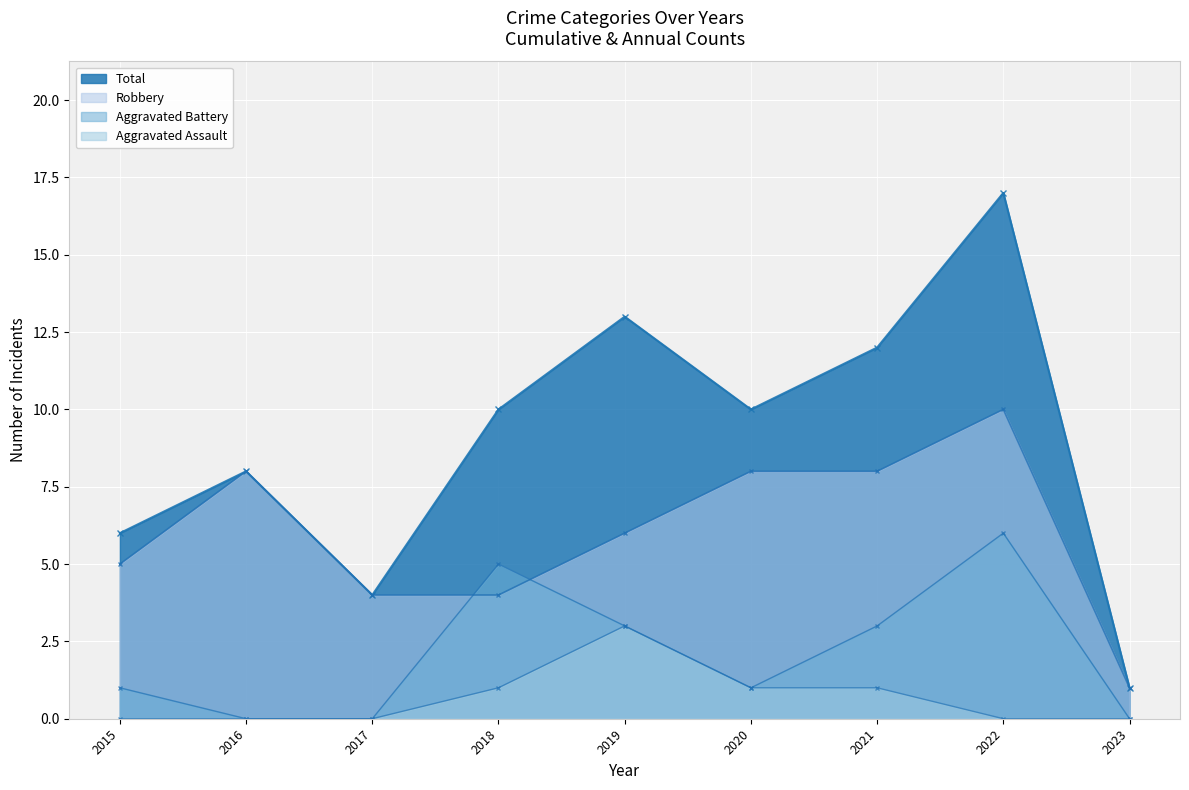

What are all the series names shown in the legend?

Robbery, Aggravated Assault, Aggravated Battery, Total